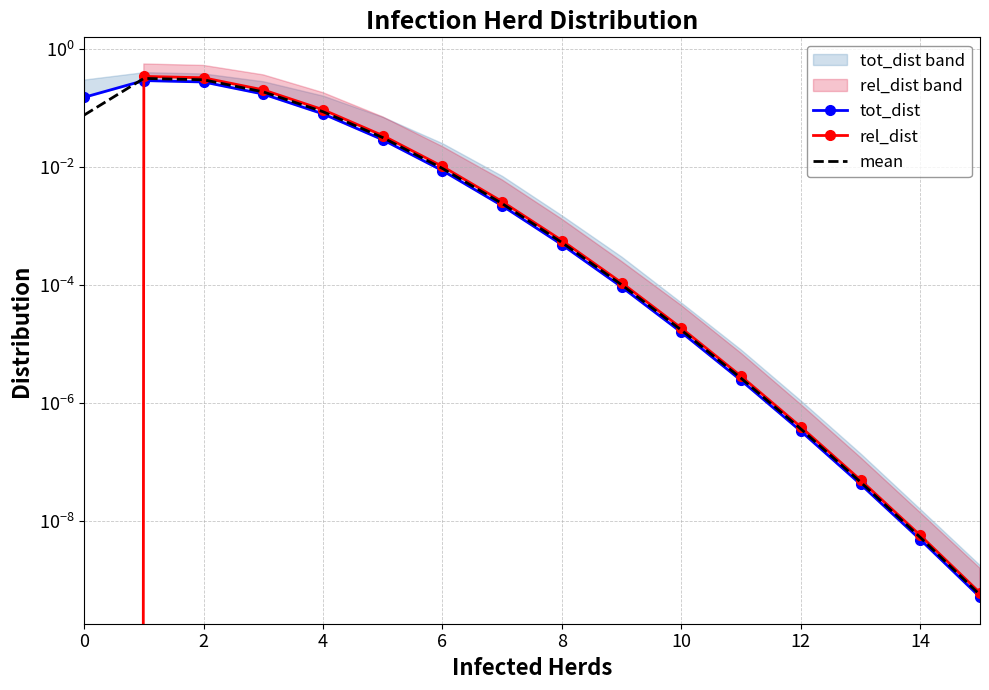

What is the maximum value shown in the chart?

0.3